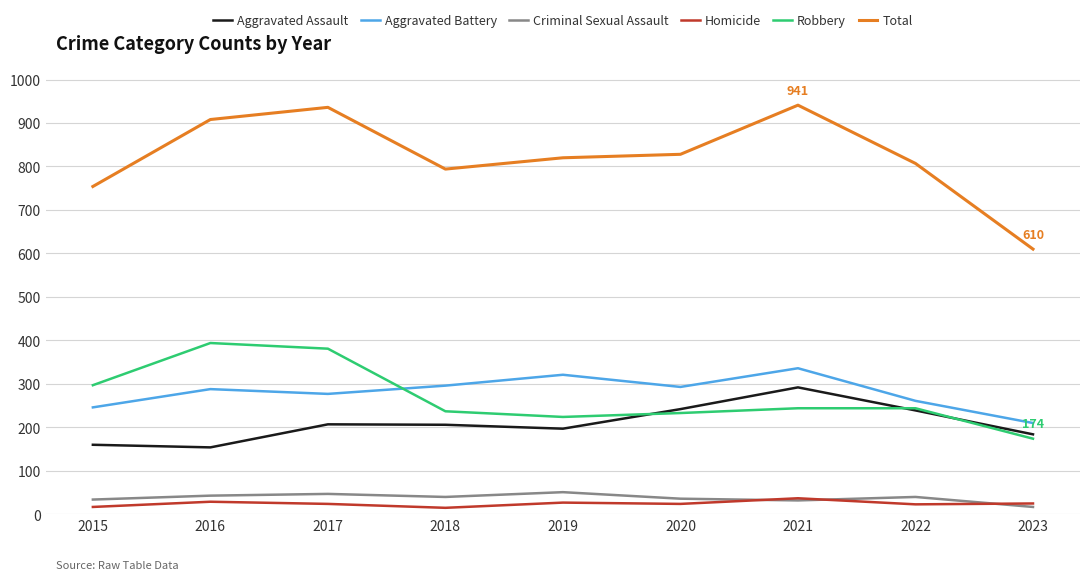

Does the chart have visible grid lines?

Yes